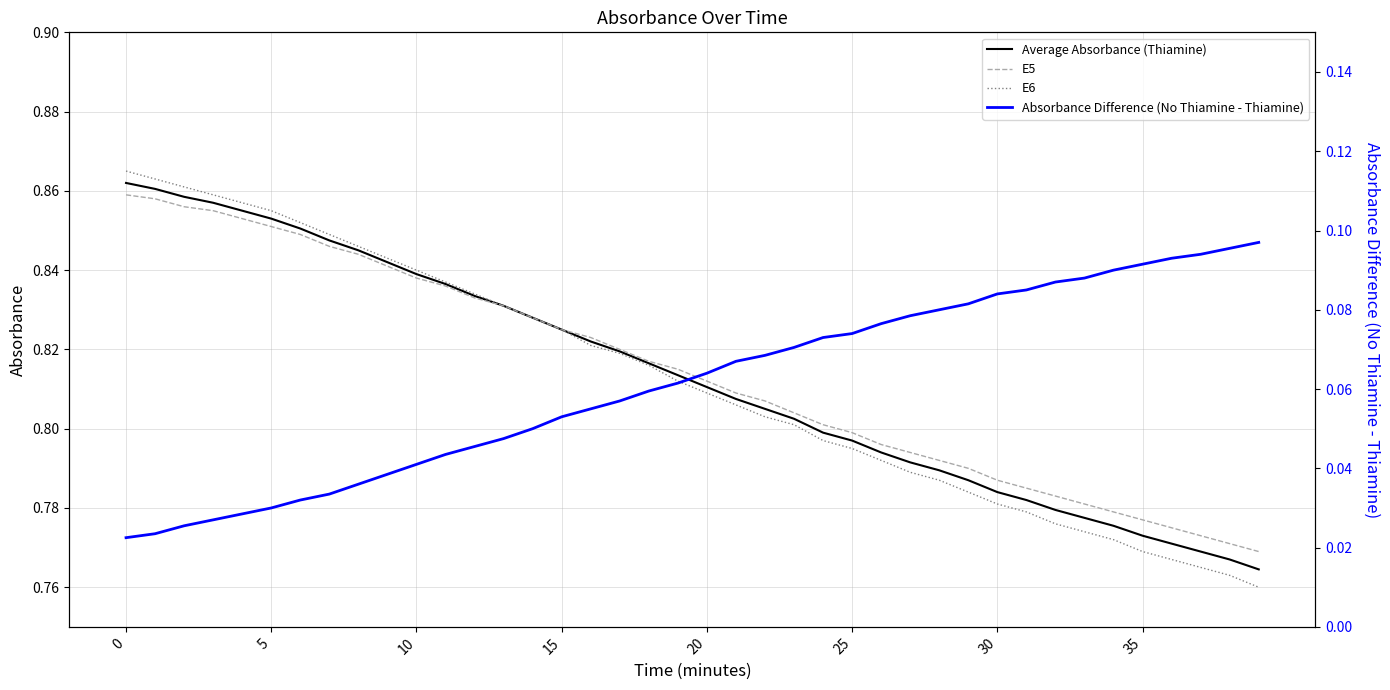

How many lines are shown in the chart?

4